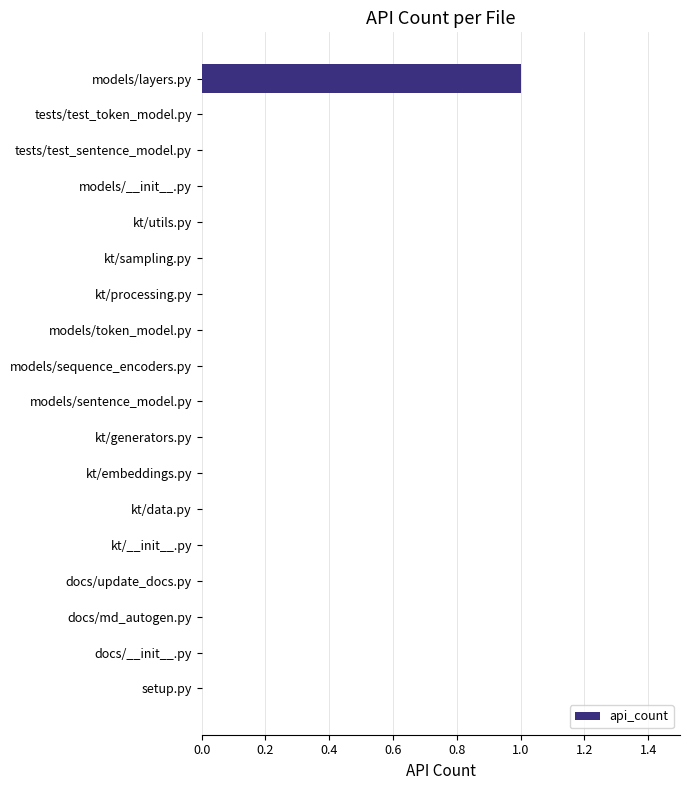

Reading bottom to top, extract all data points from this chart.

setup.py=0	docs/__init__.py=0	docs/md_autogen.py=0	docs/update_docs.py=0	kt/__init__.py=0	kt/data.py=0	kt/embeddings.py=0	kt/generators.py=0	models/sentence_model.py=0	models/sequence_encoders.py=0	models/token_model.py=0	kt/processing.py=0	kt/sampling.py=0	kt/utils.py=0	models/__init__.py=0	tests/test_sentence_model.py=0	tests/test_token_model.py=0	models/layers.py=1